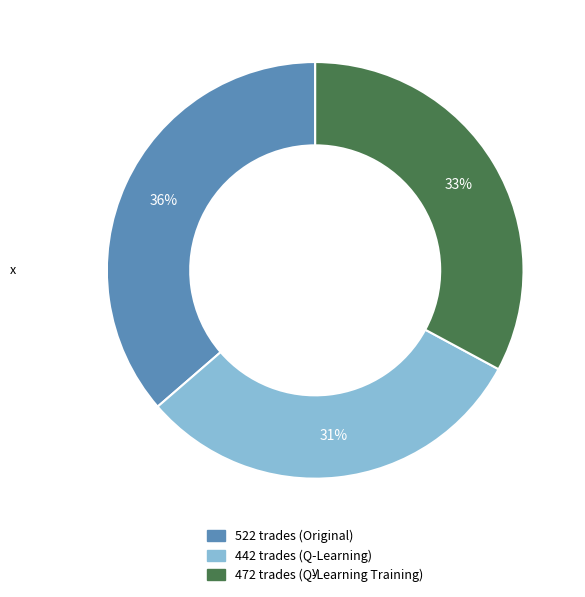

Count the number of slices in the pie.

3